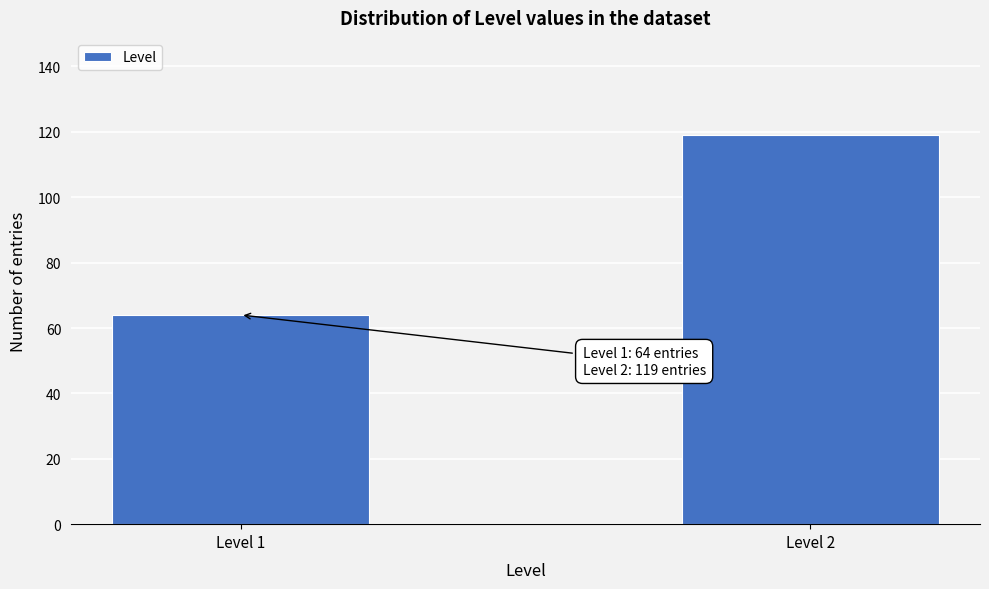

Reading left to right, what are all the values shown in this chart?

Level 1=64	Level 2=119